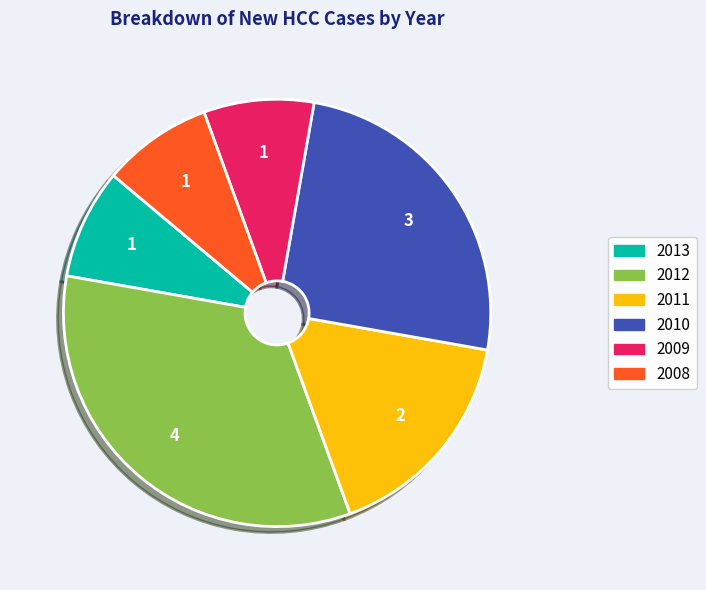

Do 2013 and 2011 together represent more than half of the pie?

No